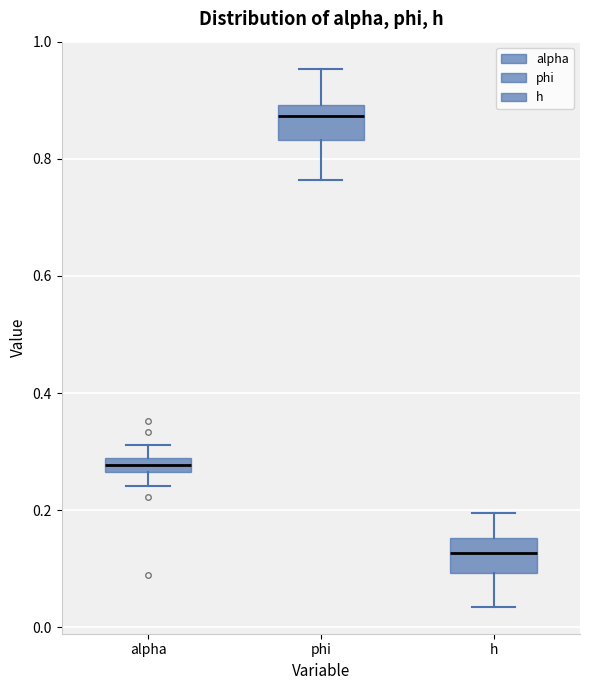

Where does the upper whisker of the box for phi end on the y-axis? The values are not printed on the chart, so give them approximately, as read against the axis.

0.96